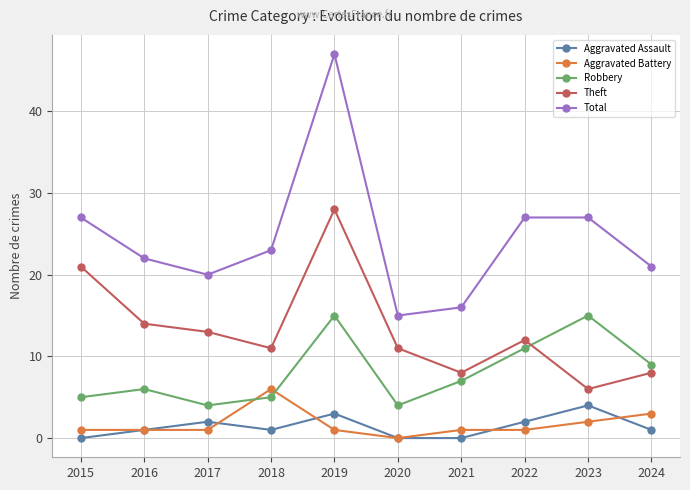

What is the total value across all series at 2018?

46